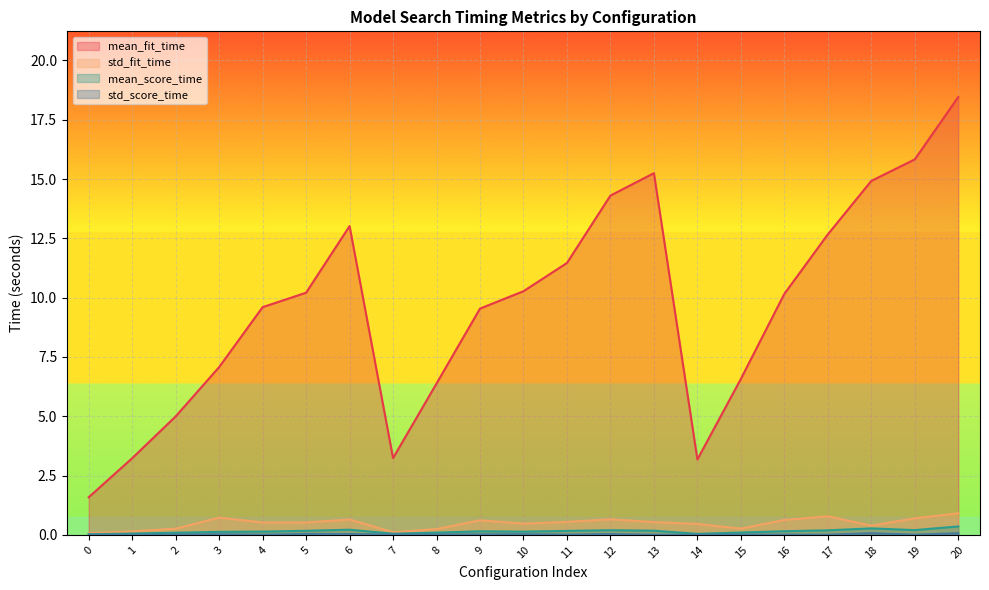

At which category does the chart reach its peak across all series?

20